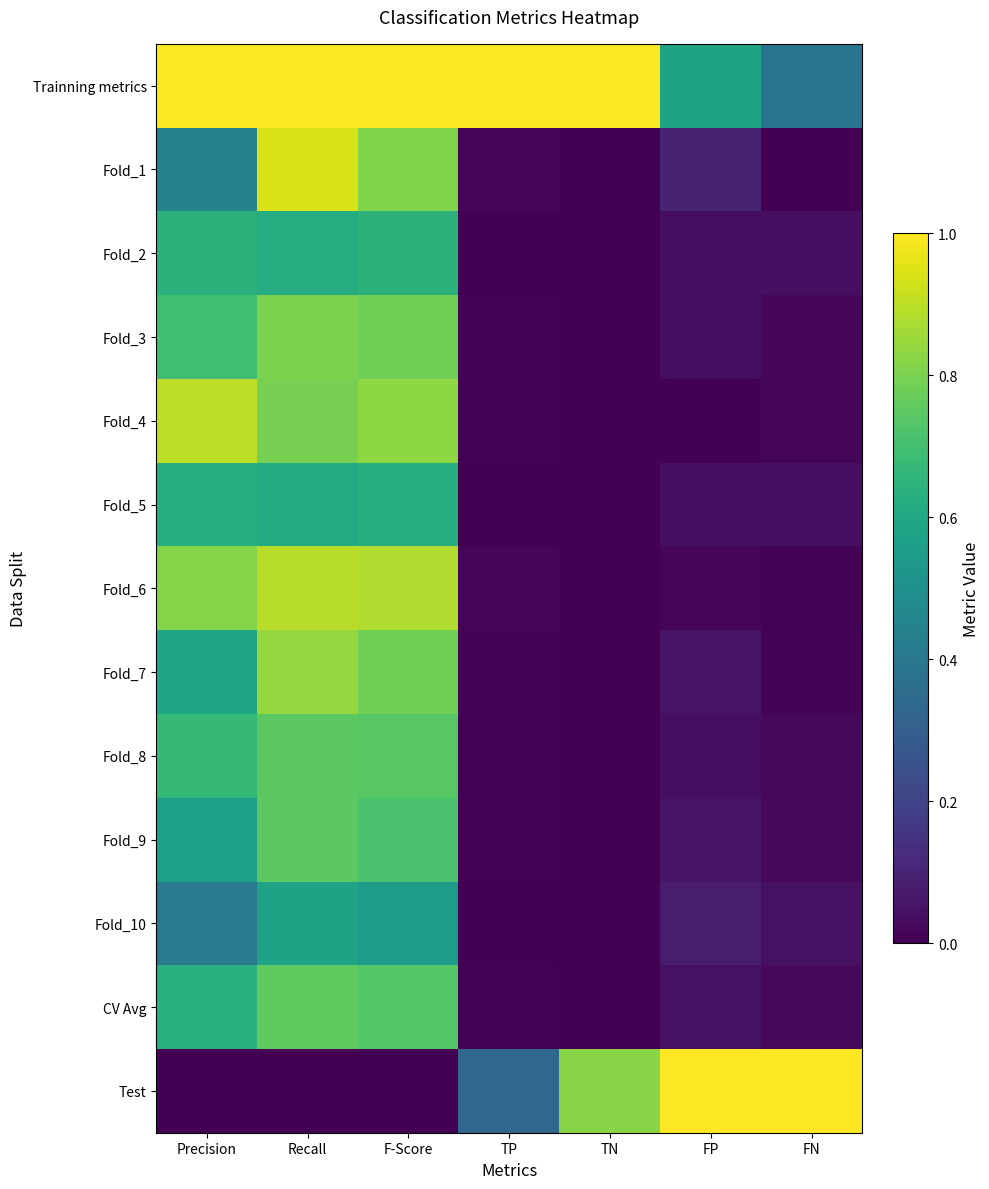

How many data points does each series have?

7